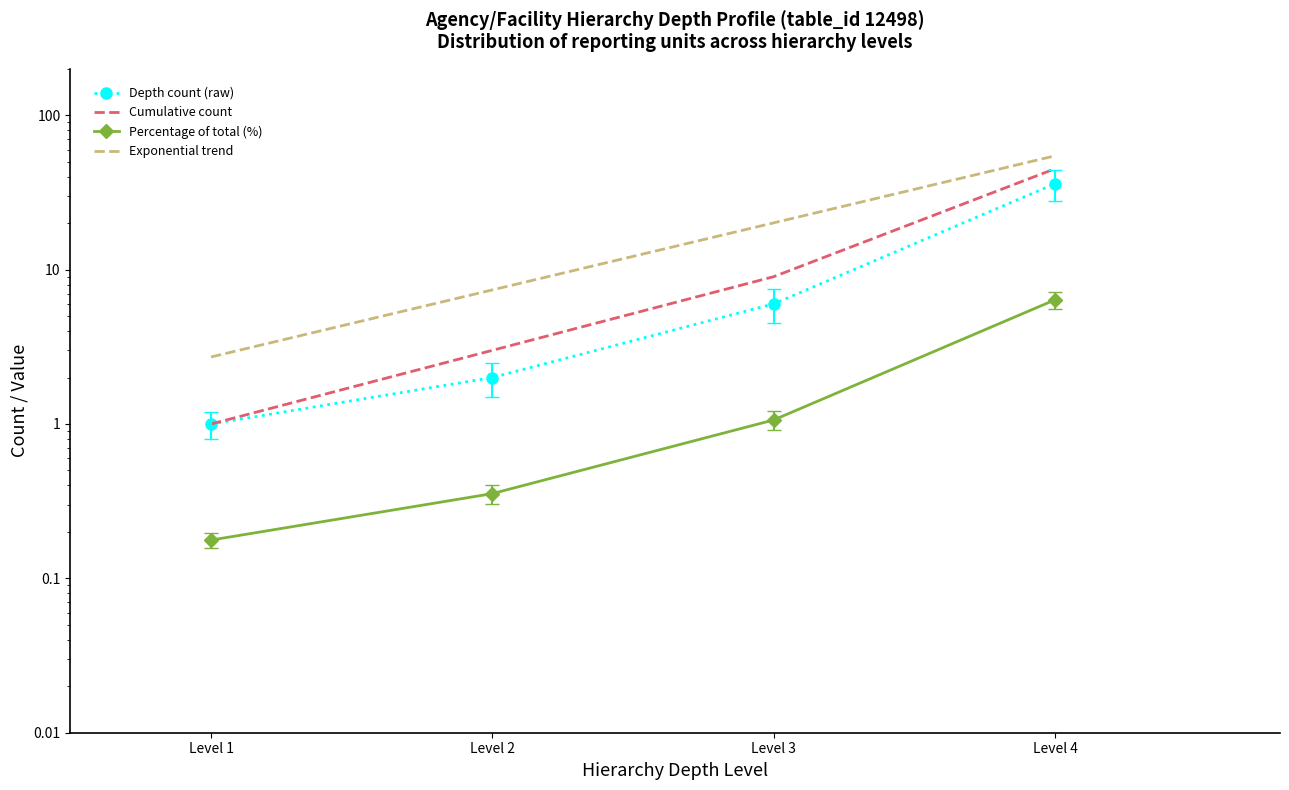

Reading right to left, transcribe all the data shown in this chart.

Depth count (raw): 36.0	6.0	2.0	1.0
Cumulative count: 45.0	9.0	3.0	1.0
Percentage of total (%): 6.4	1.1	0.4	0.2
Exponential trend: 54.6	20.1	7.4	2.7